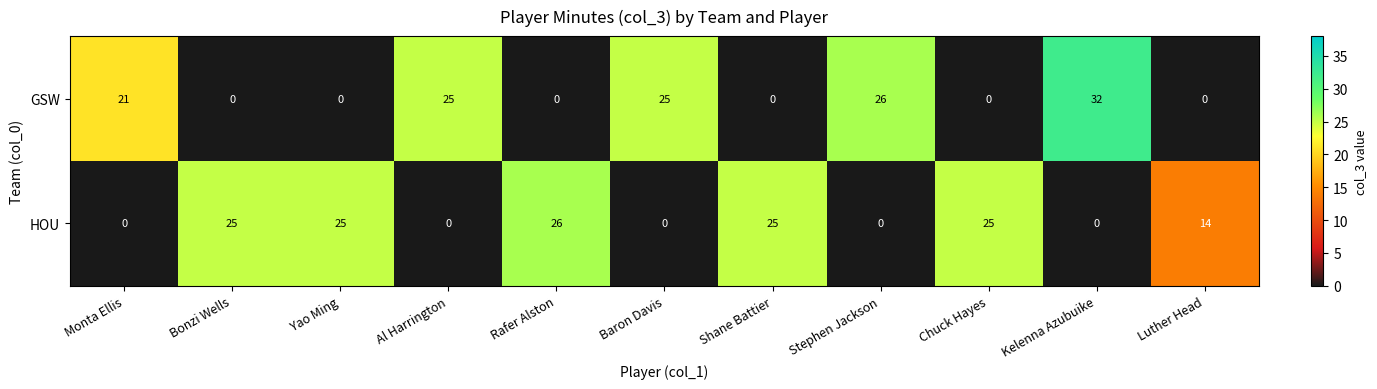

What is the sum of all HOU values?

140